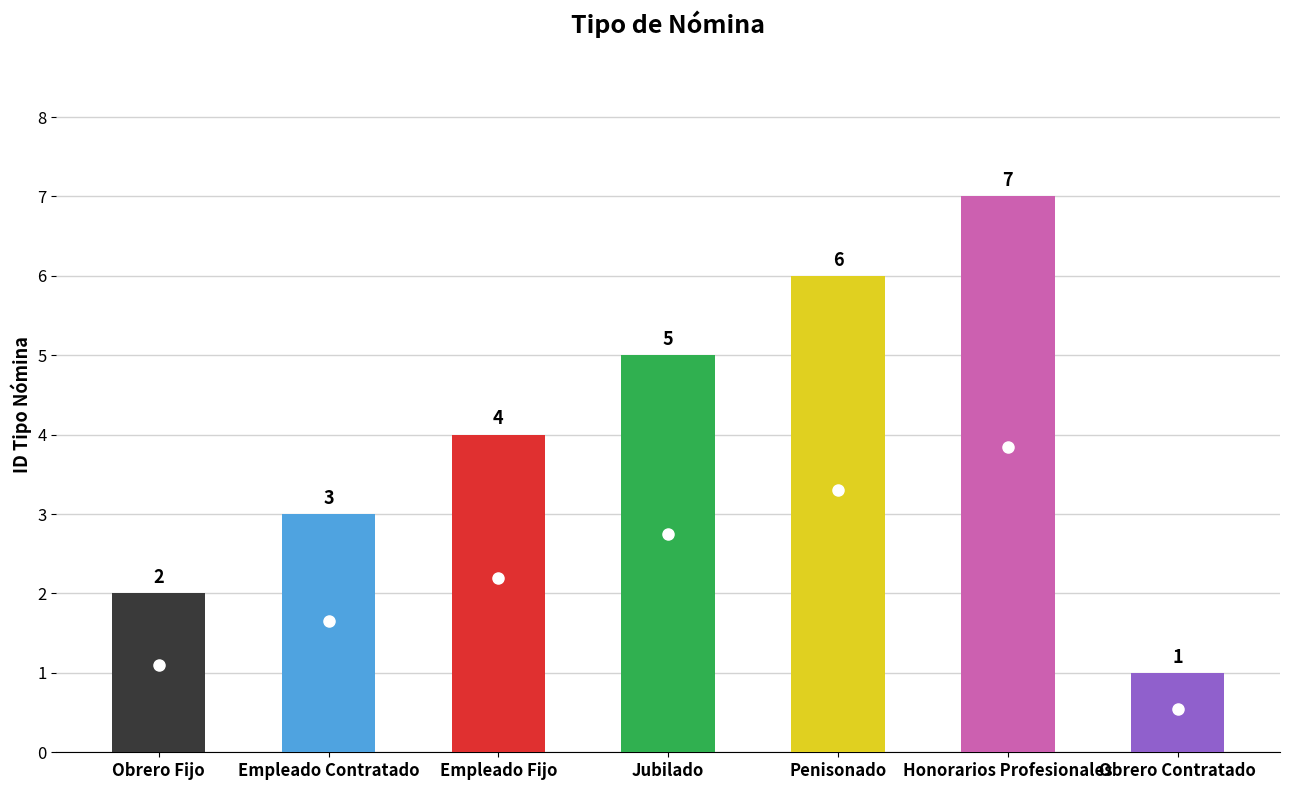

List the labels in order of value, largest first.

Honorarios Profesionales, Penisonado, Jubilado, Empleado Fijo, Empleado Contratado, Obrero Fijo, Obrero Contratado